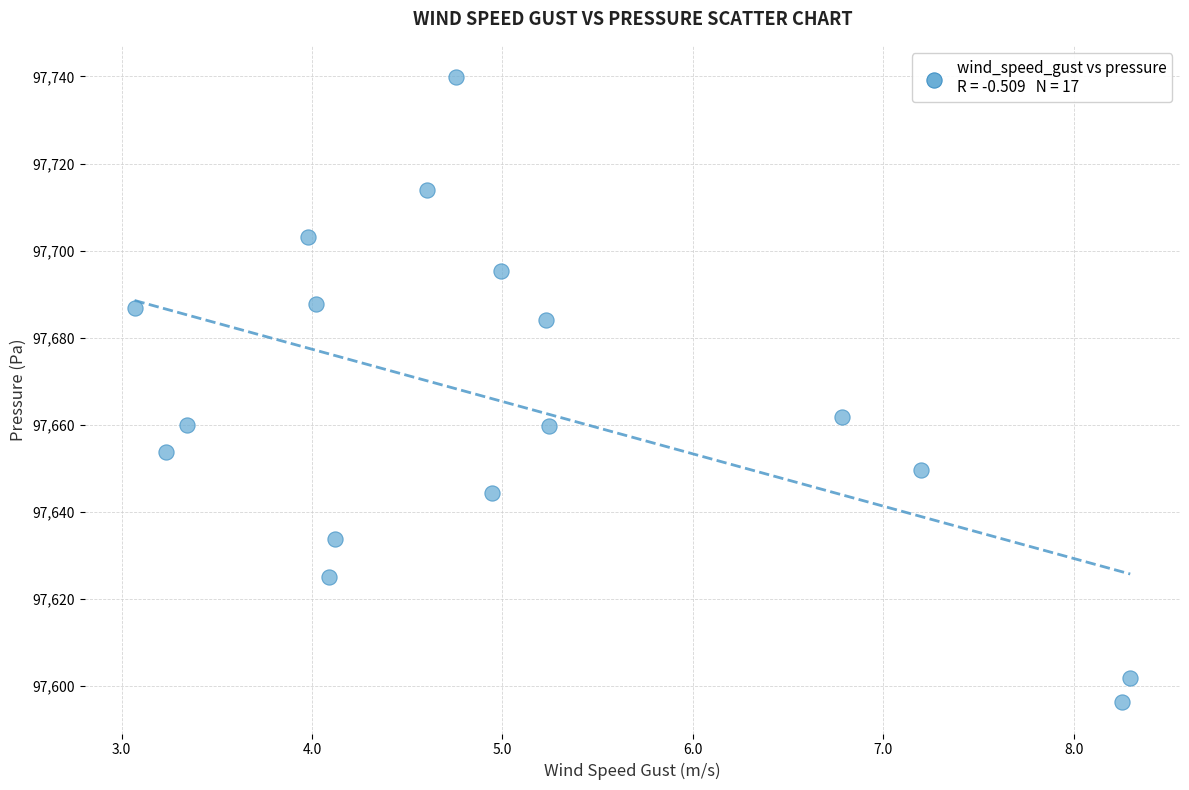

What Y value in the scatter plot is closest to 97668?

97661.9